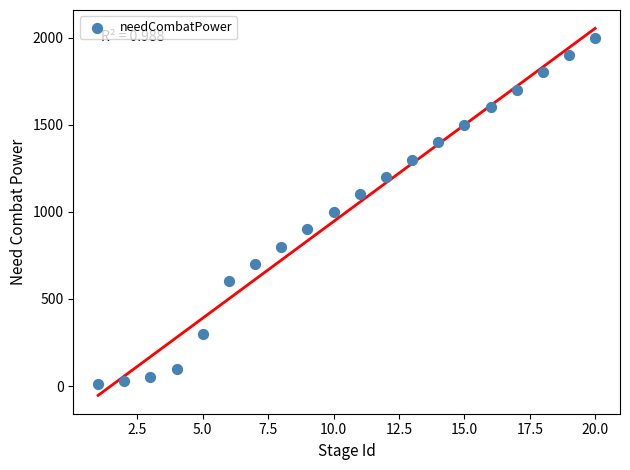

What is the range of X values (max minus min)?

19